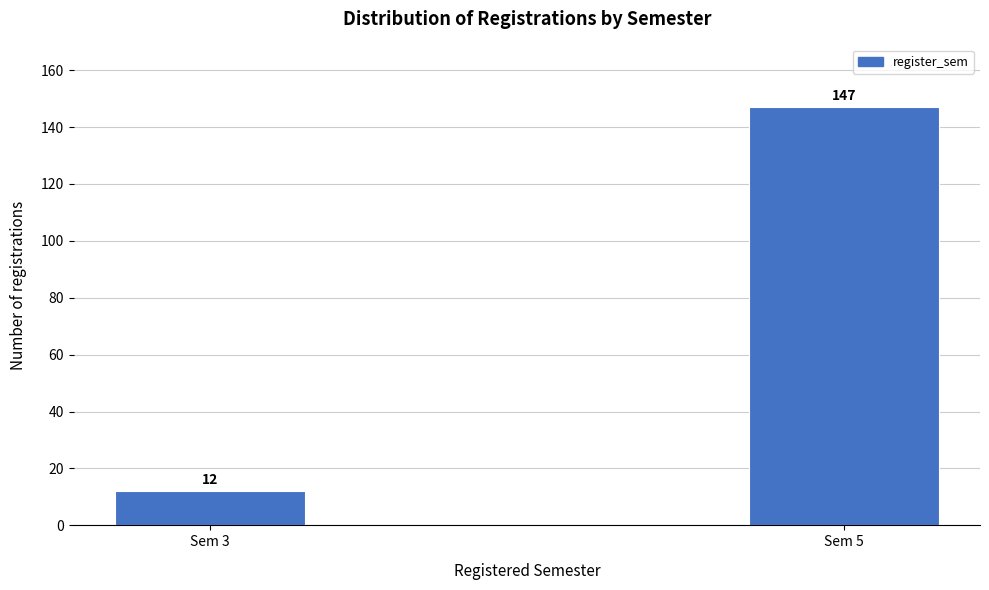

Reading left to right, extract all data points from this chart.

12	147